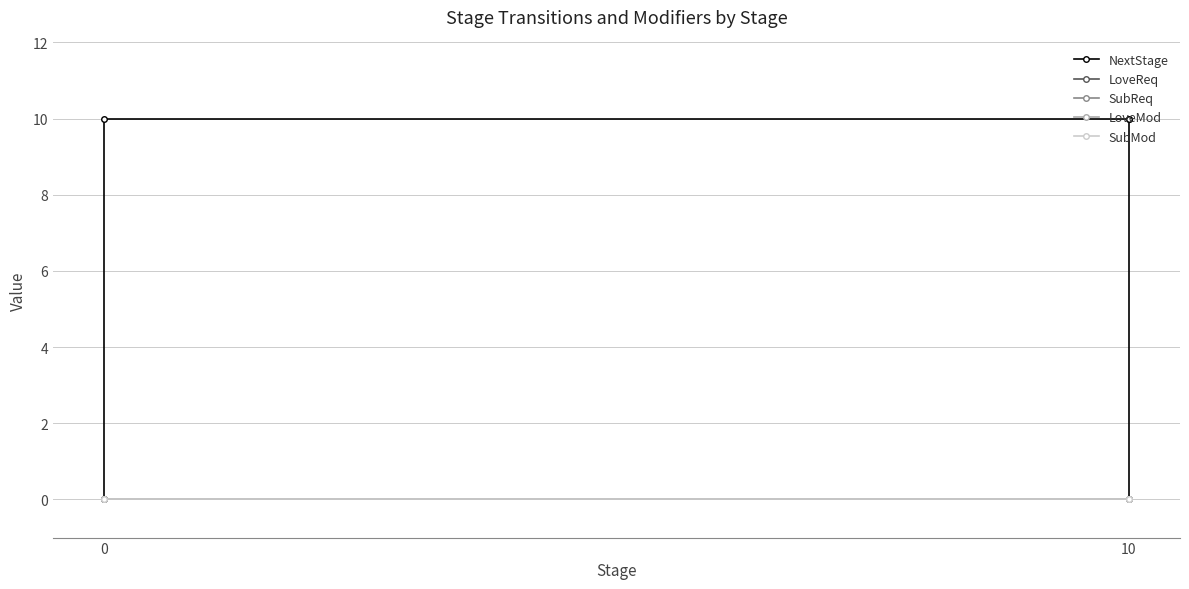

True or false: NextStage and SubReq cross at least once.

False